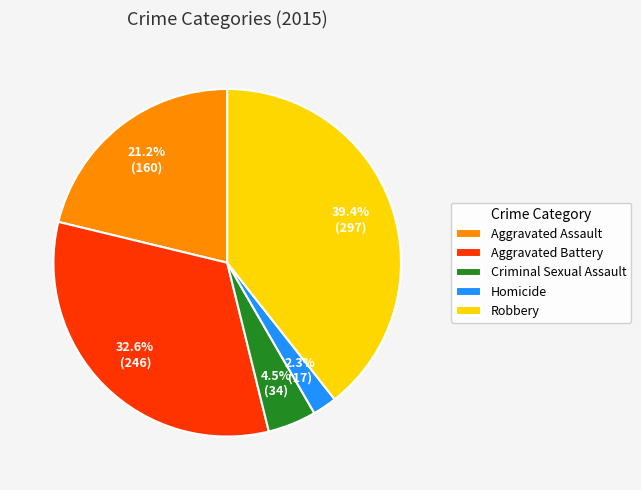

Is the sum of Homicide and Aggravated Assault greater than half?

No